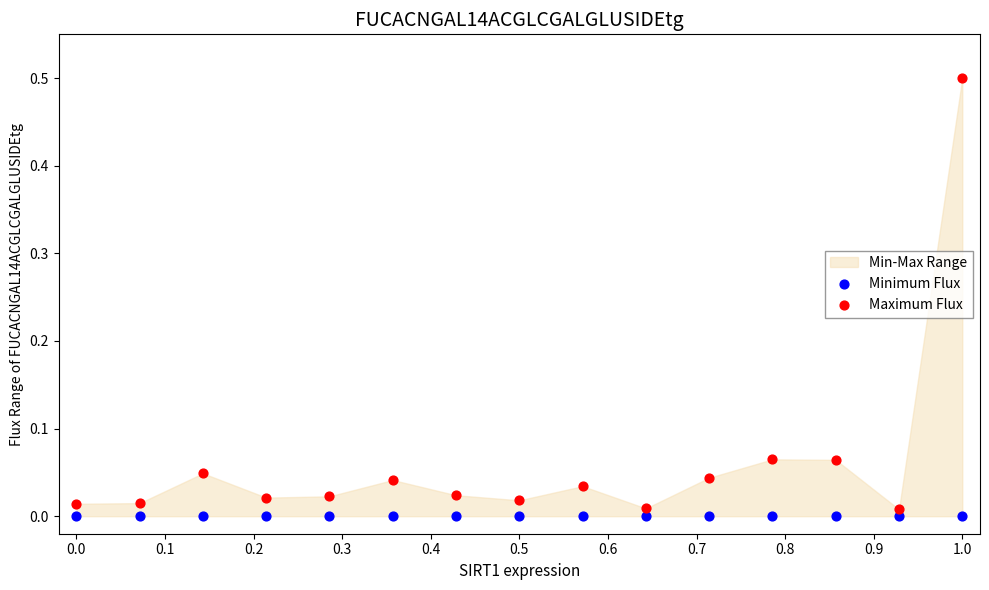

Which series contains the highest Y value?

Maximum Flux